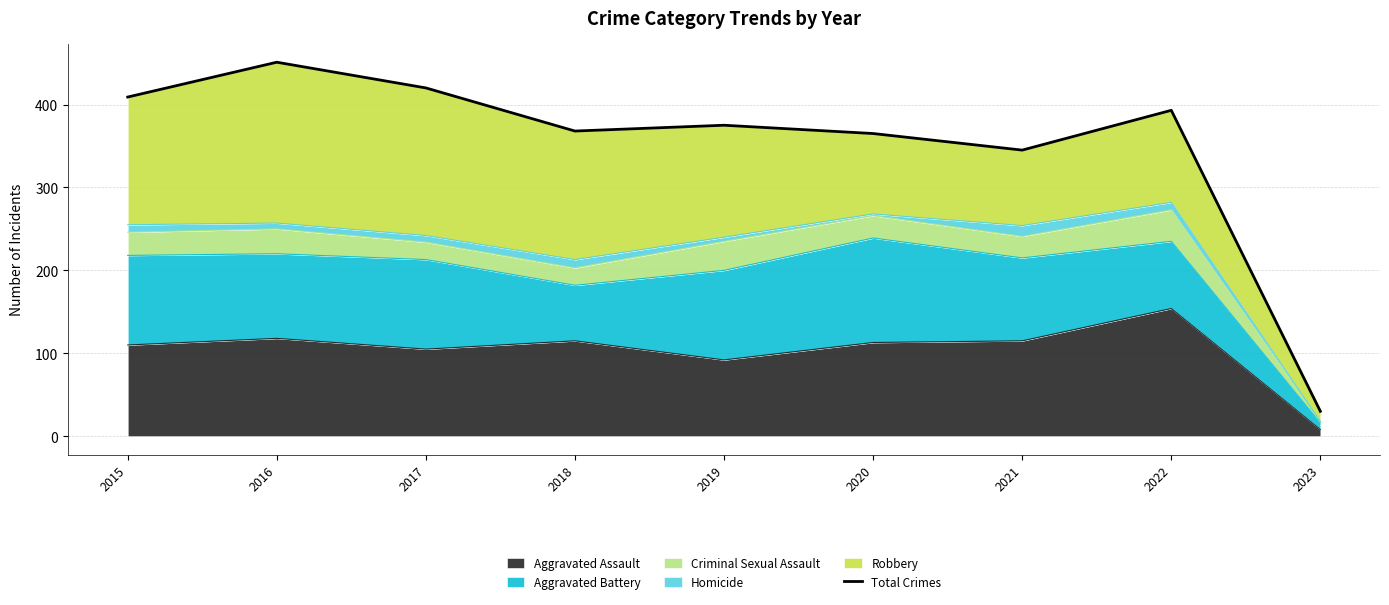

Which label corresponds to the smallest value in the chart?

2023